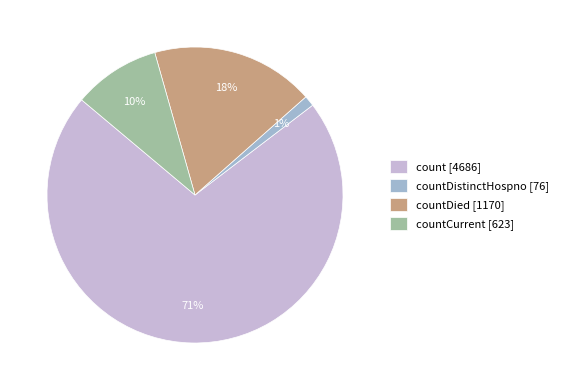

Rank the categories by value from lowest to highest.

countDistinctHospno [76], countCurrent [623], countDied [1170], count [4686]